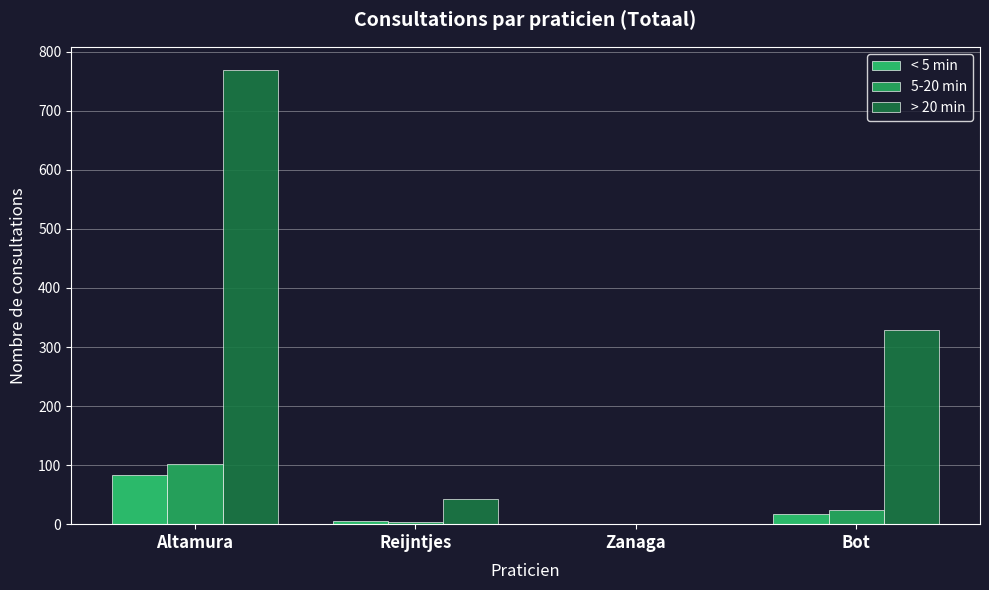

Reading left to right, list all the values displayed in this chart.

< 5 min: 83	5	0	18
5-20 min: 102	4	1	24
> 20 min: 770	43	0	329